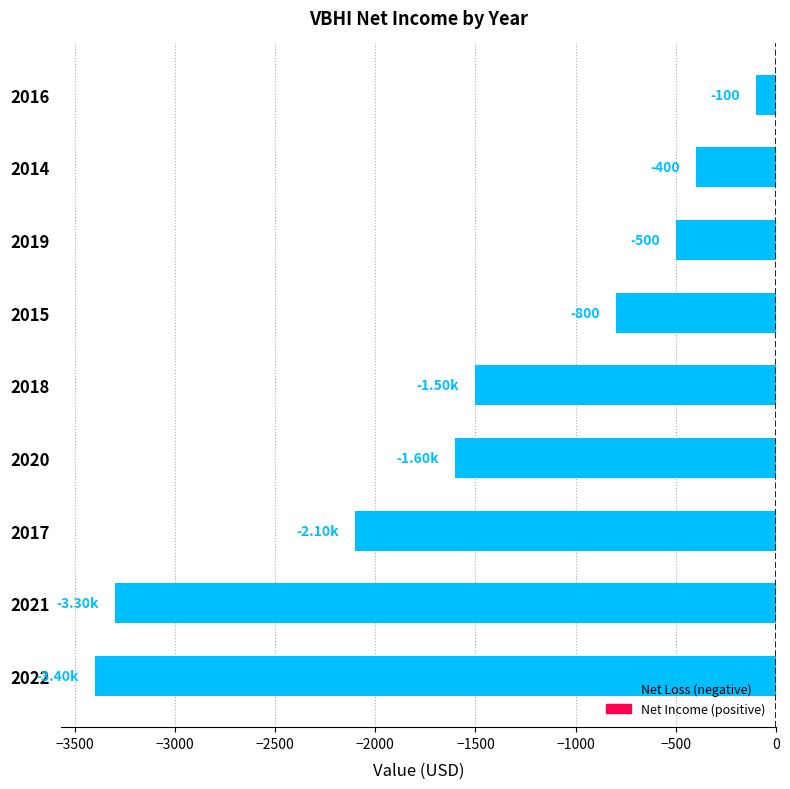

List the labels in order of value, largest first.

2016, 2014, 2019, 2015, 2018, 2020, 2017, 2021, 2022